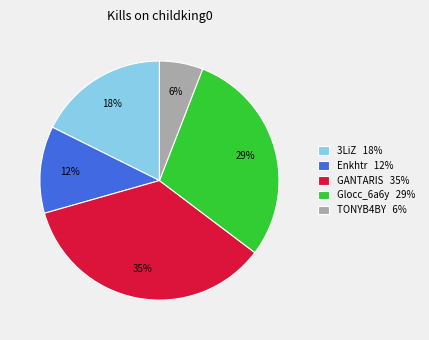

What is the ratio of the value at TONYB4BY 6% to the value at Enkhtr 12%?

0.5